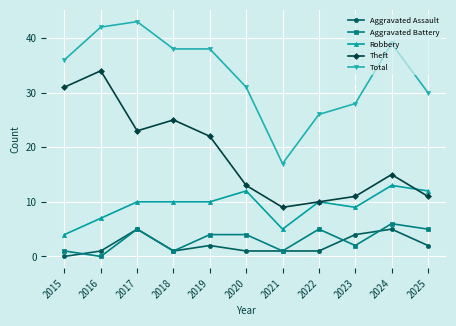

What is the lowest value of the Total series?

17